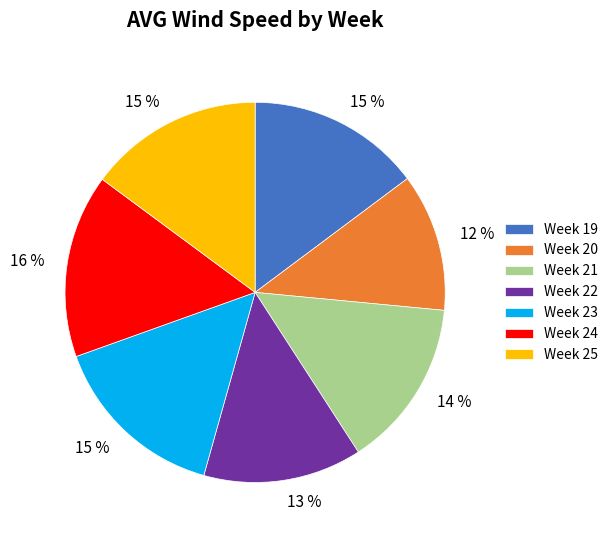

What is the smallest slice in the pie chart?

Week 20